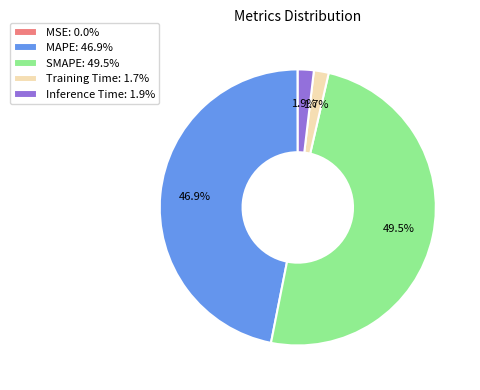

What portion of the pie excludes SMAPE: 49.5%?

50.5%